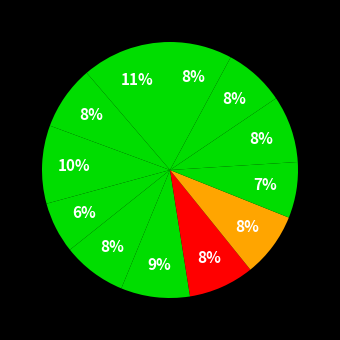

How many slices are in this pie chart?

12